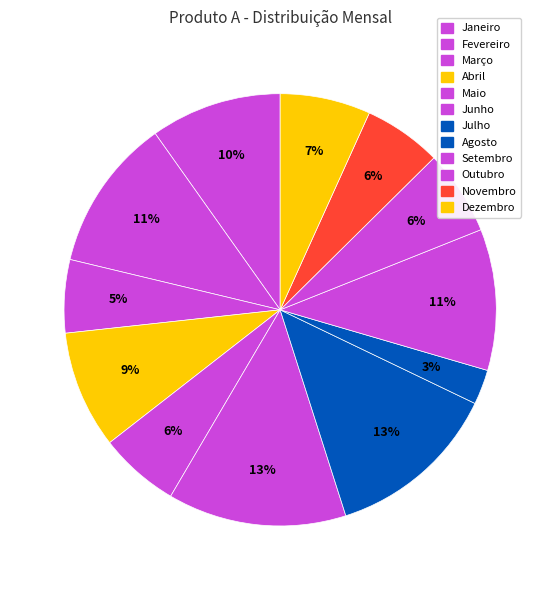

How many segments does this pie chart have?

12